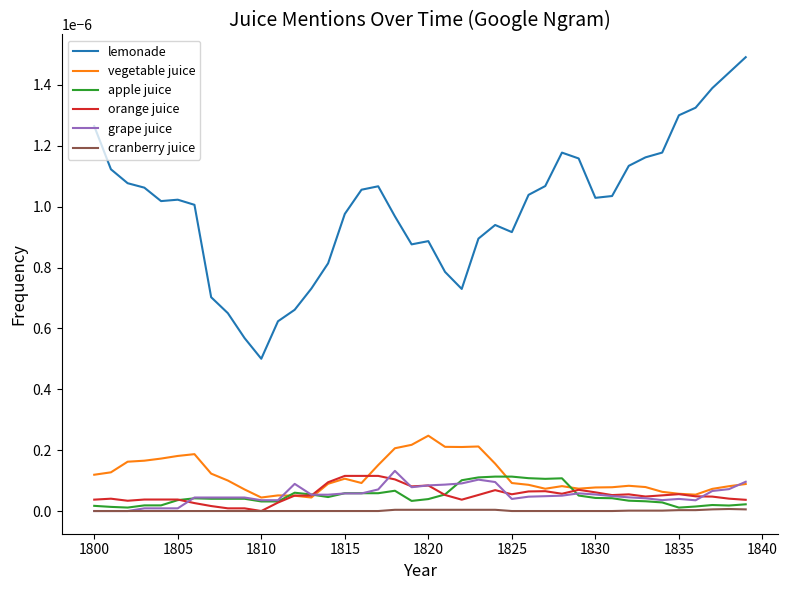

True or false: orange juice and lemonade intersect in this chart.

False